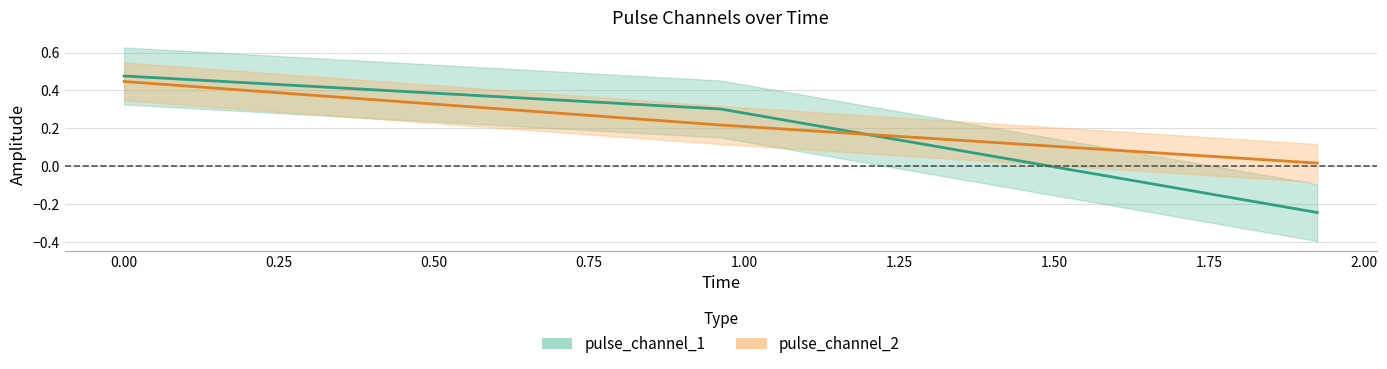

How many lines are shown in the chart?

2